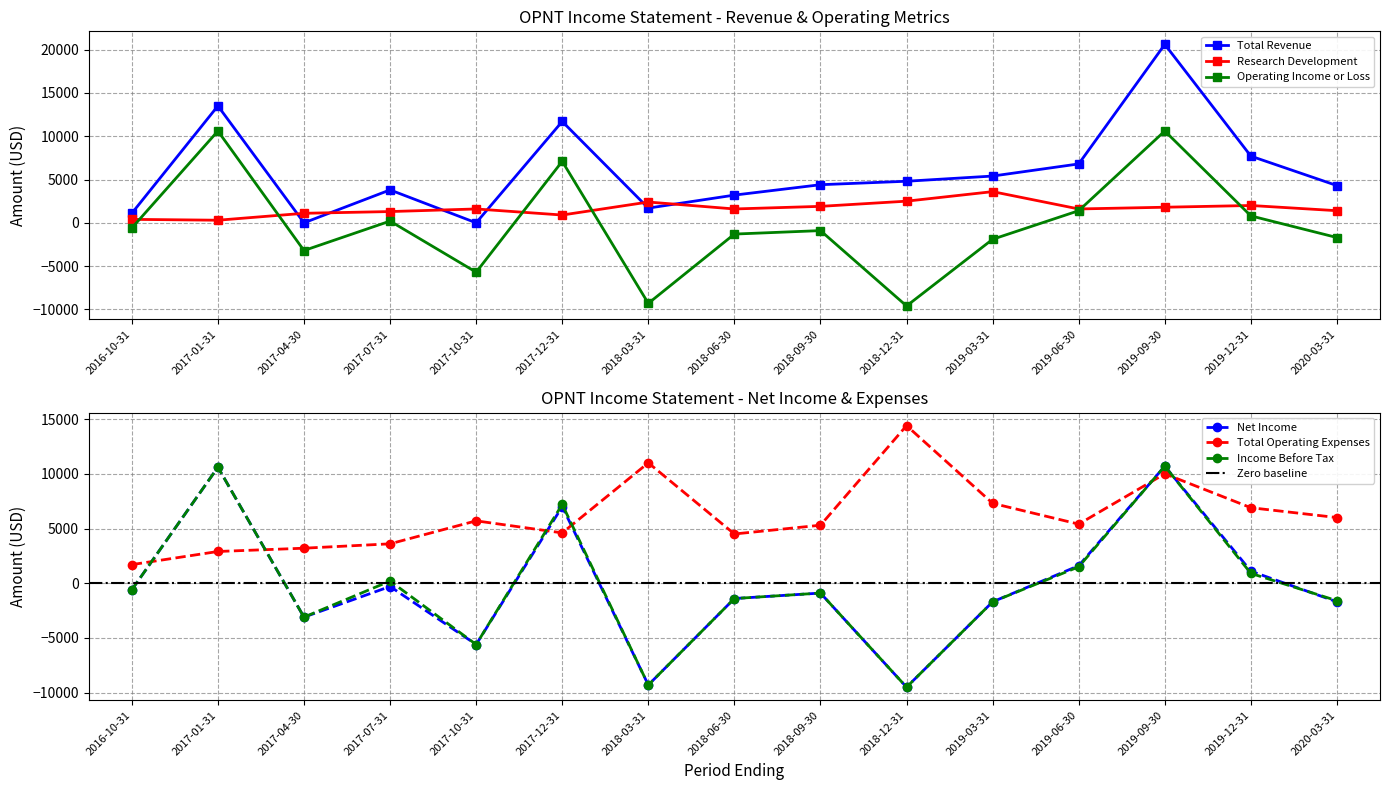

Where is the first local maximum for Net Income?

2017-01-31